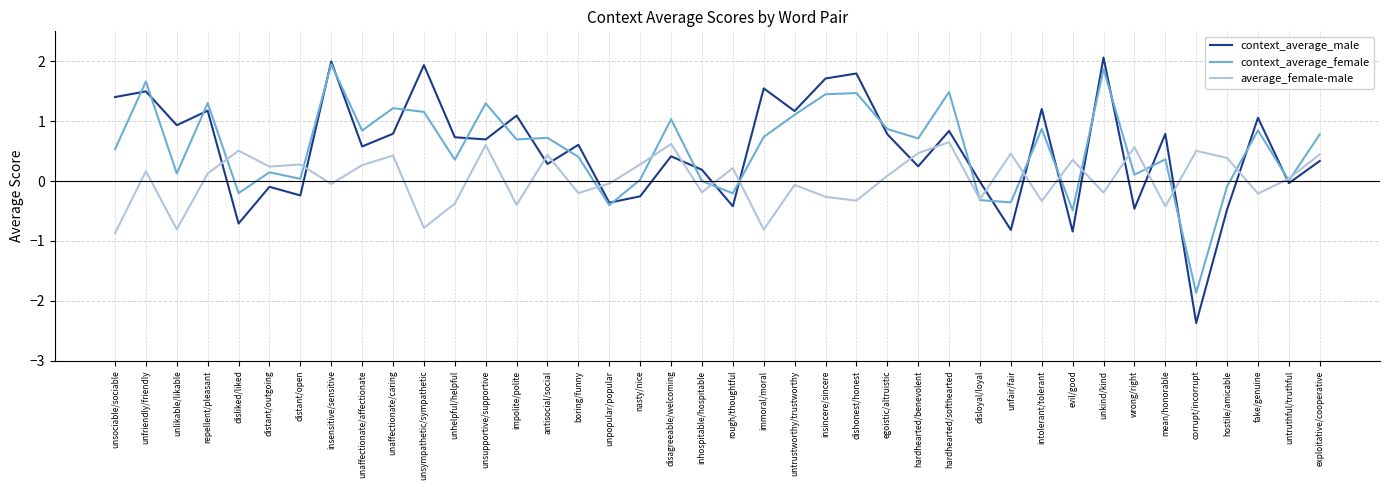

List the series in order of their peak value, highest first.

context_average_male, context_average_female, average_female-male